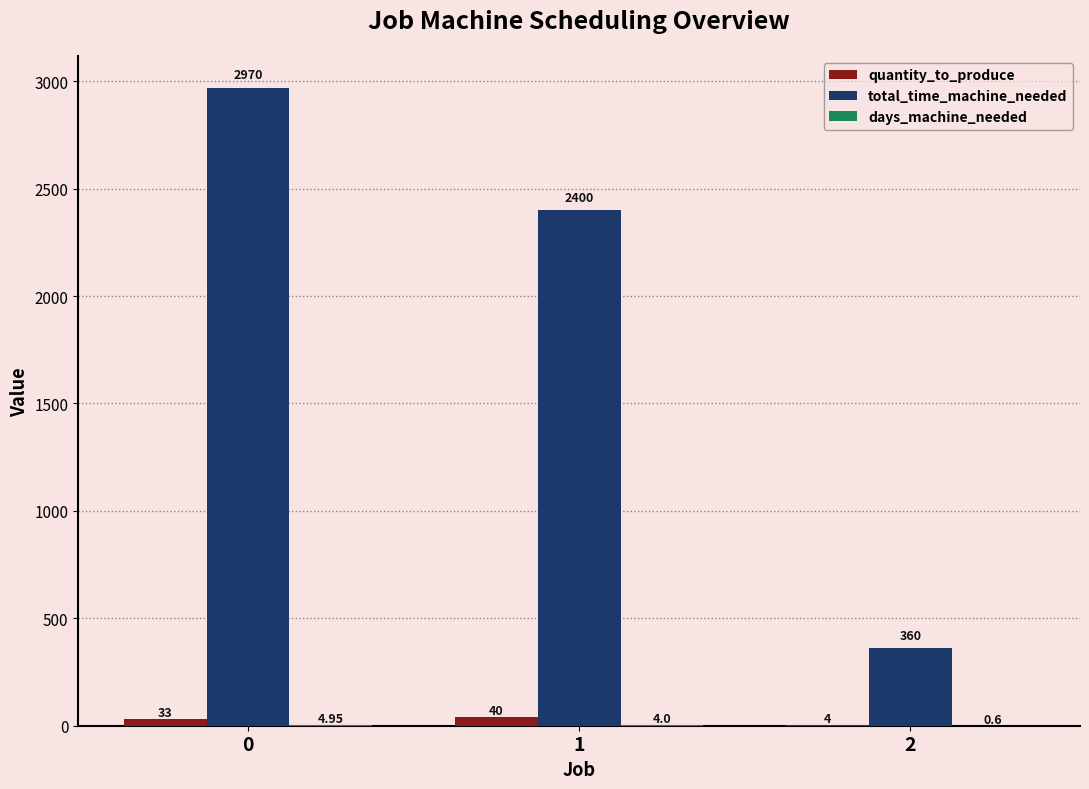

Between 1 and 2, which series saw the biggest shift?

total_time_machine_needed